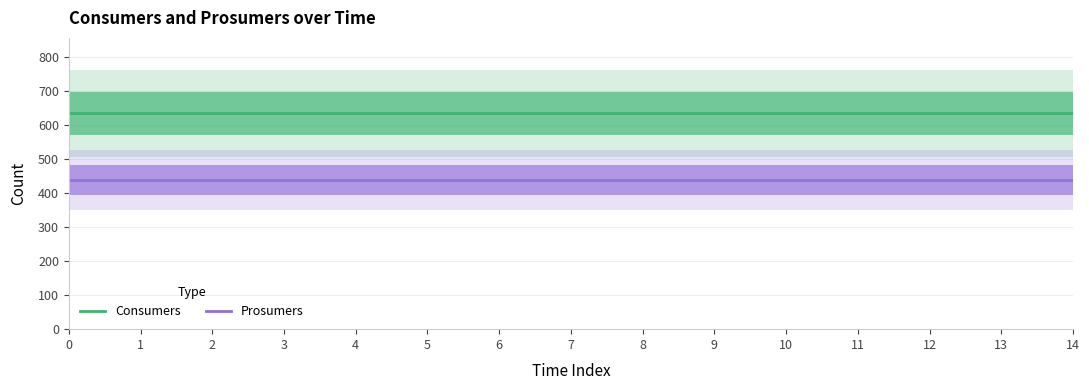

The value of Prosumers at 14 is 286. True or false?

False